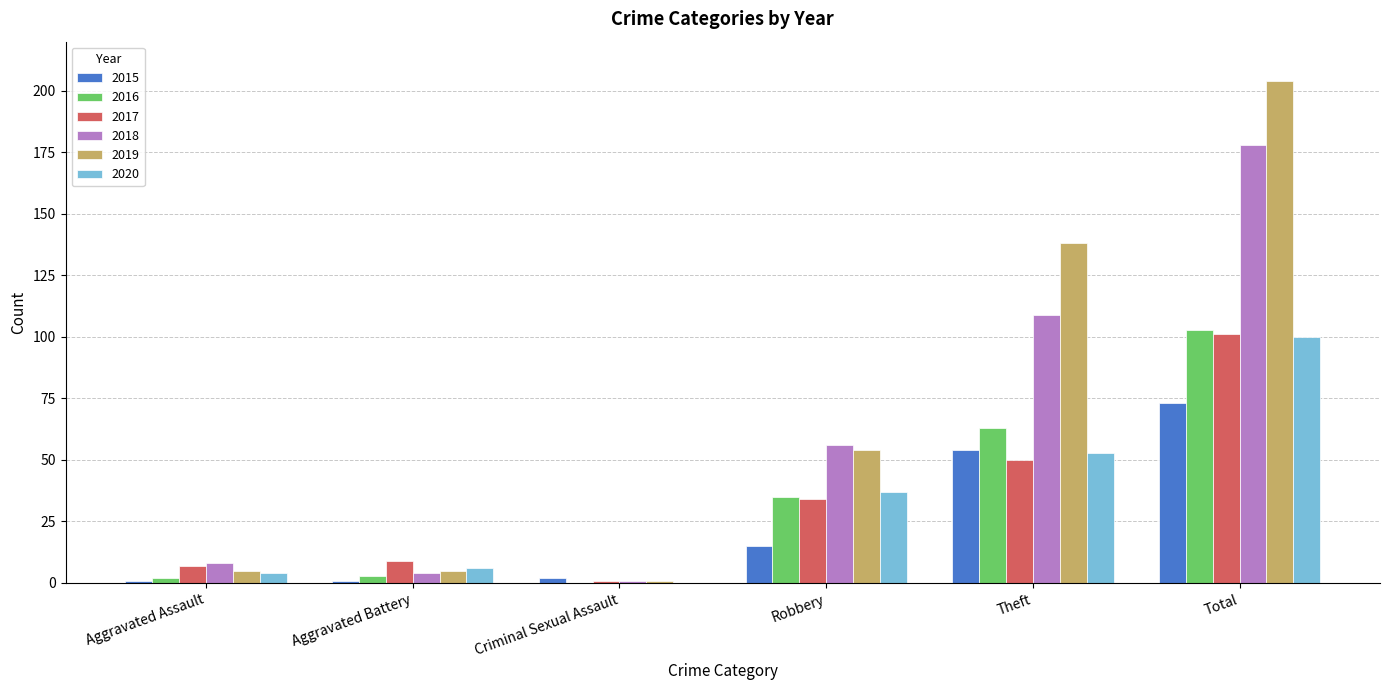

Which series has the largest total across all categories?

2019